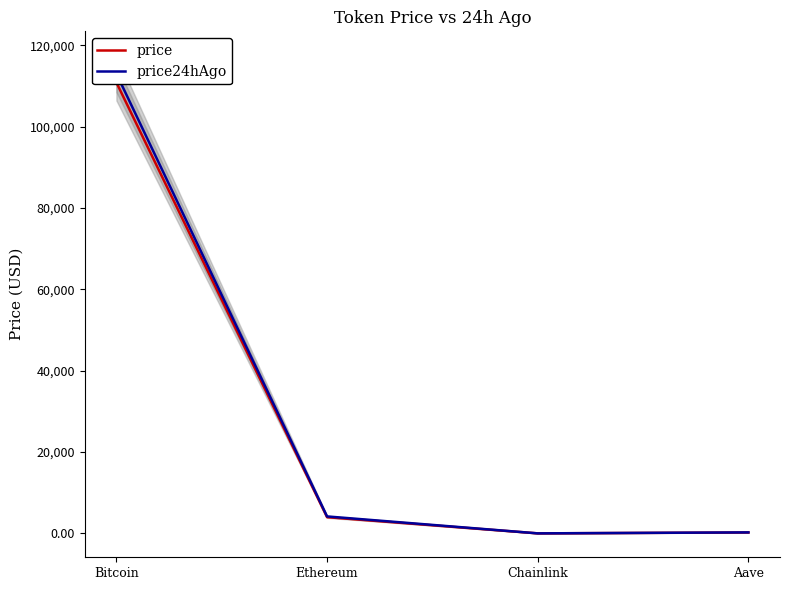

What is the average value of the price series?

28775.8